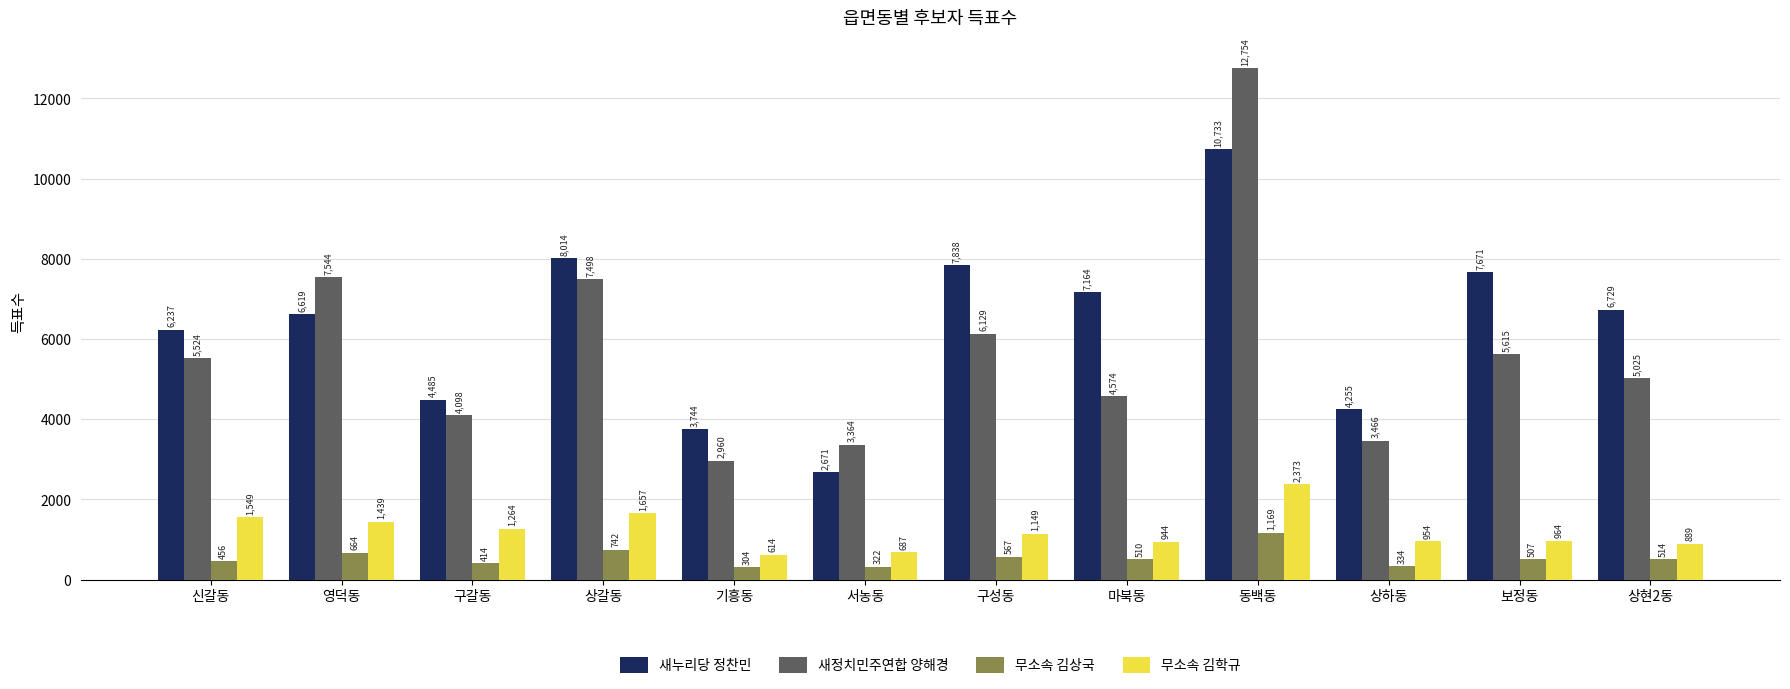

What is the difference between the second highest and minimum values in the 새정치민주연합 양해경 series?

4584